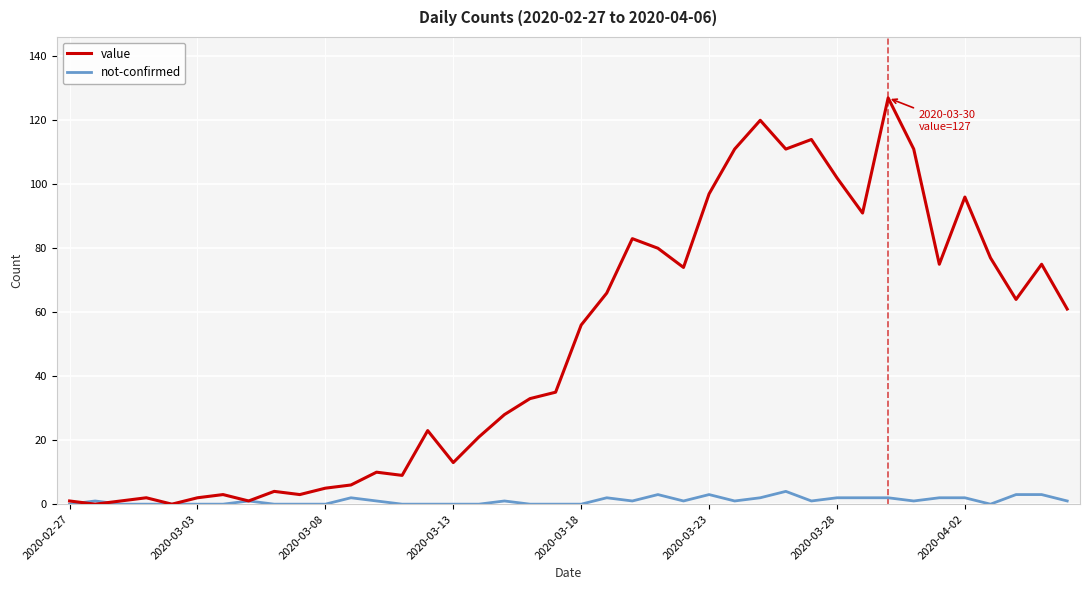

What is the maximum value for value?

127